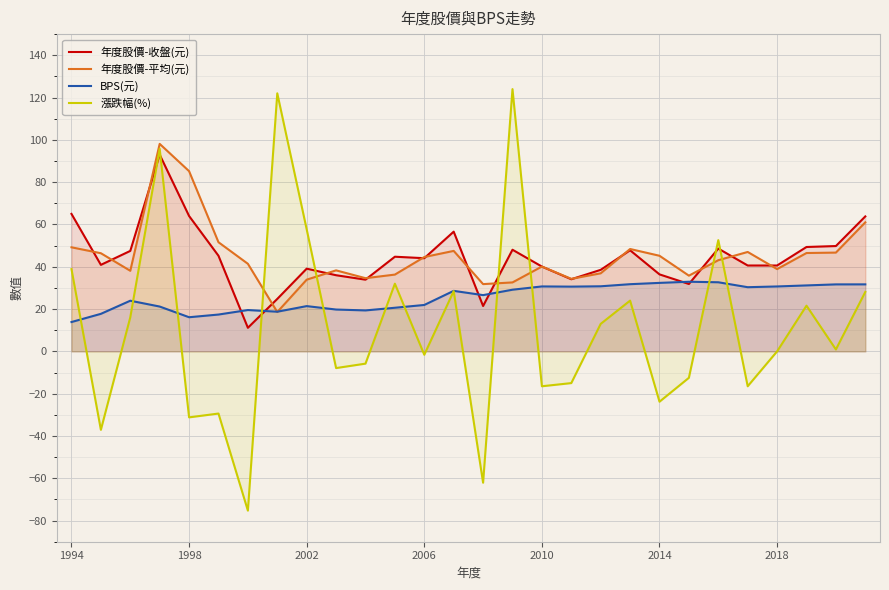

True or false: 年度股價-平均(元) and 漲跌幅(%) intersect in this chart.

True